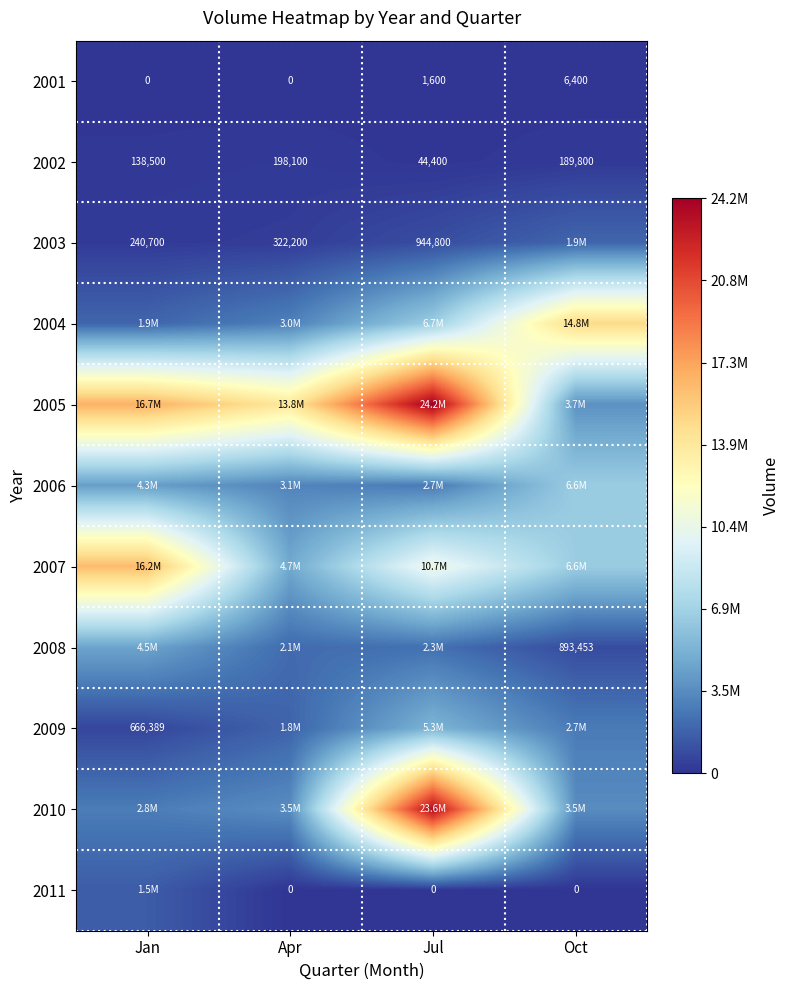

What is the highest value of the 2001 series?

6400